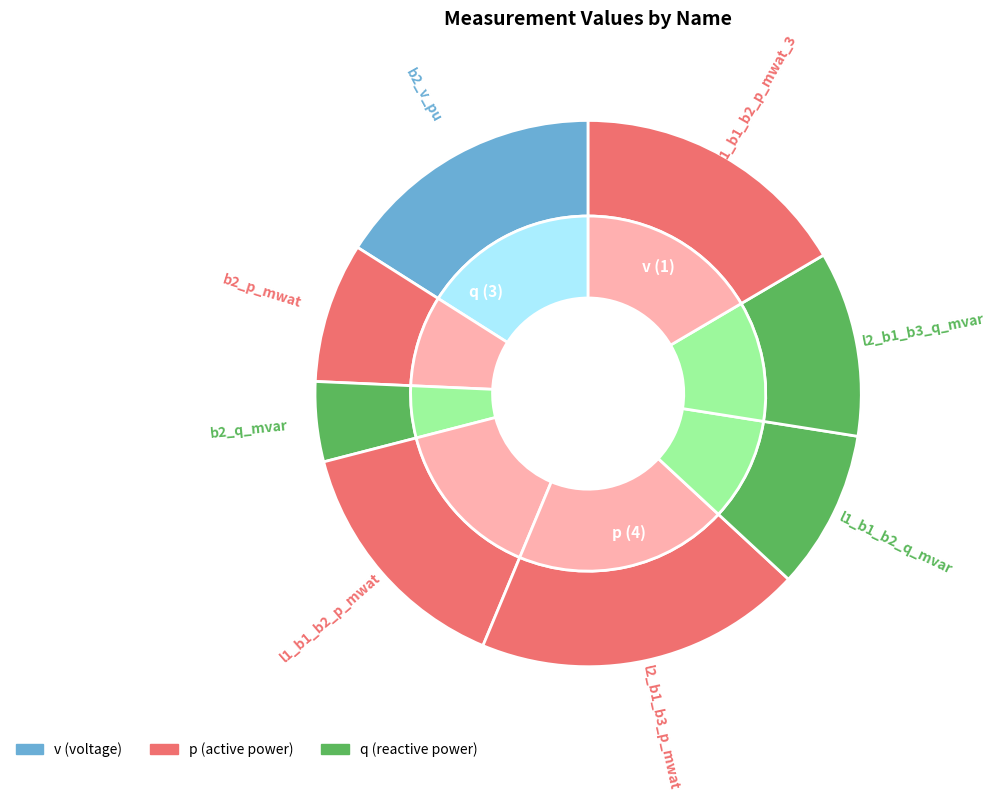

How many segments does this pie chart have?

8